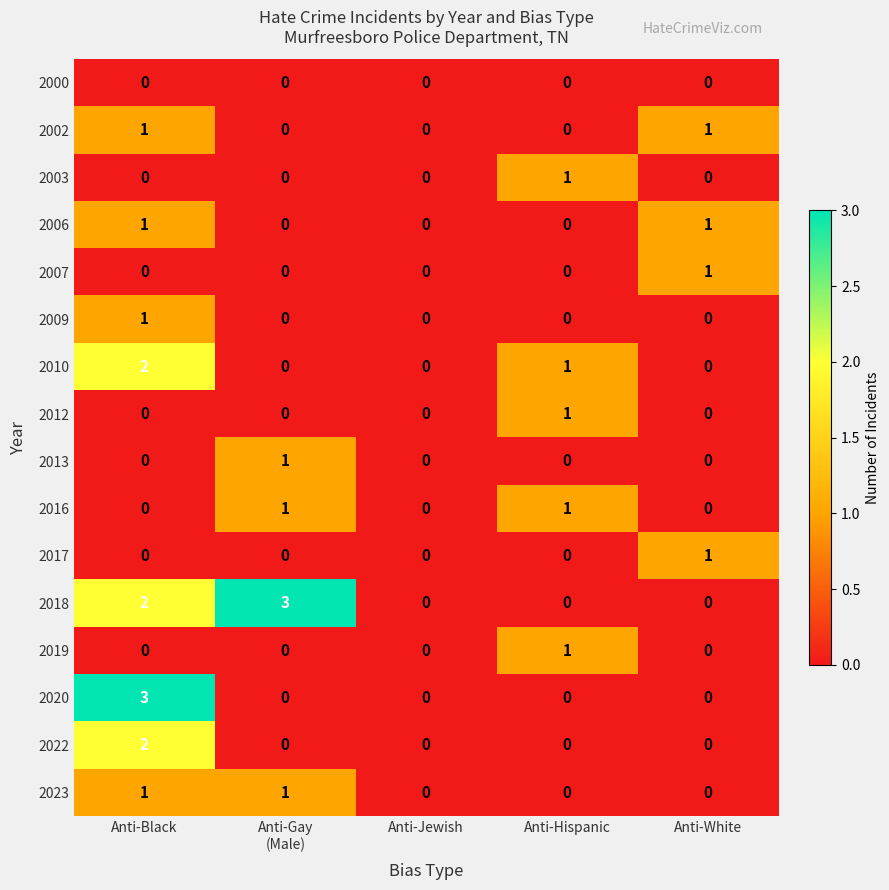

At which category is the sum across all series the highest?

Anti-Black